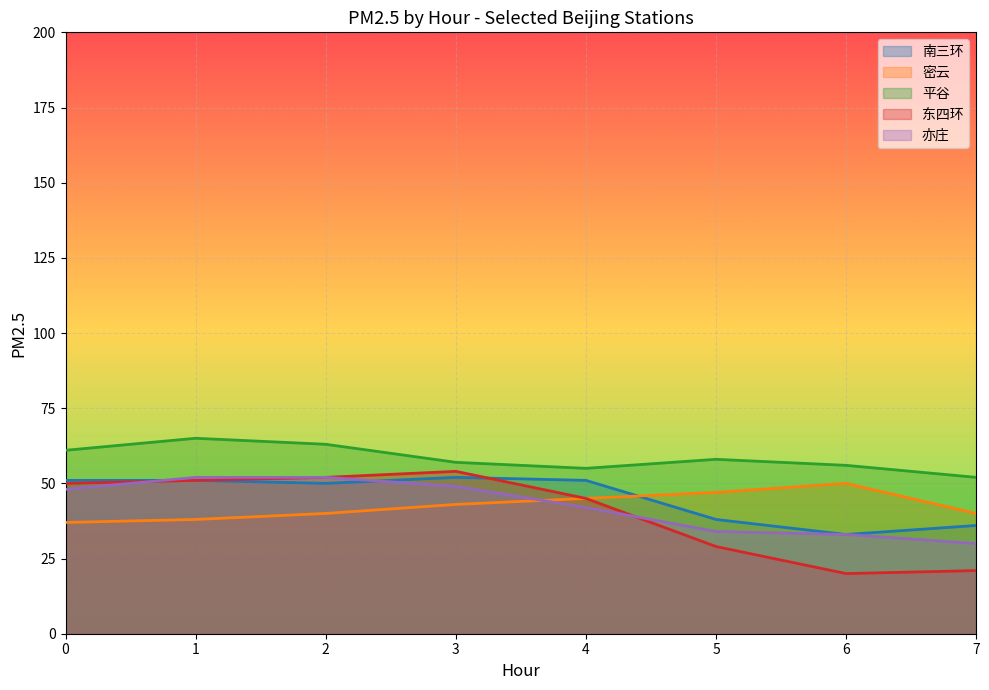

How many distinct data groups are displayed?

5